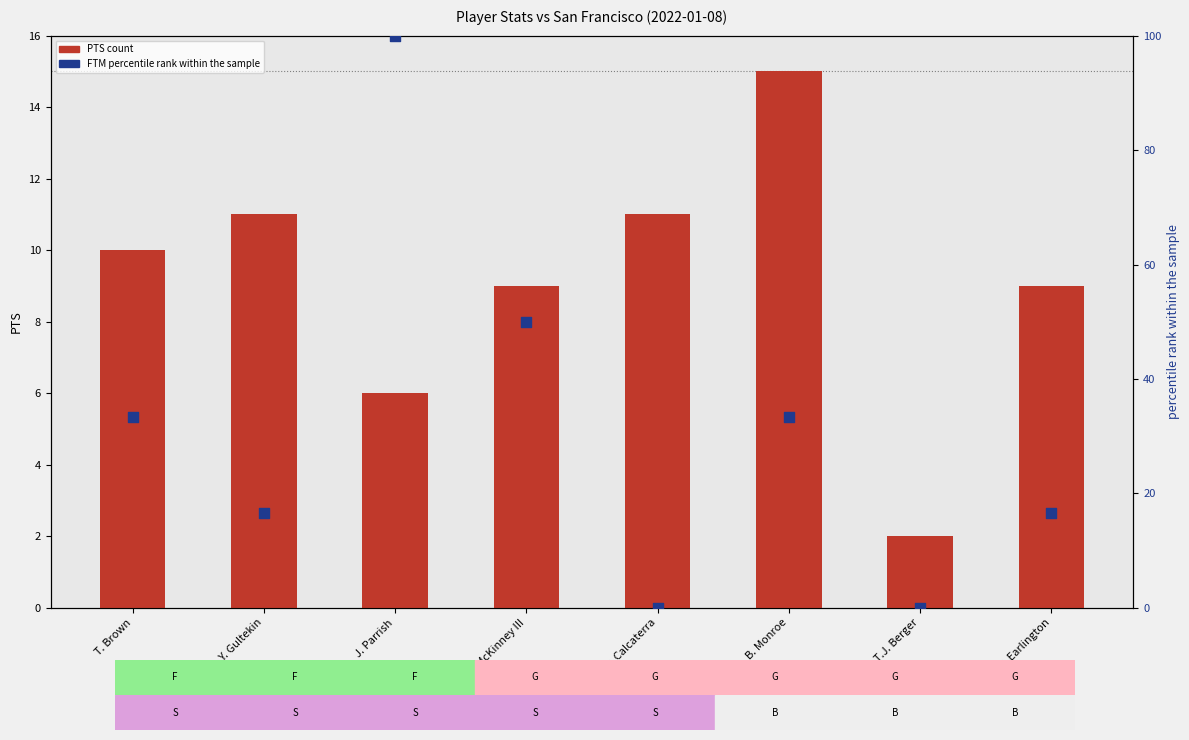

At which category is the sum across all series the highest?

J. Parrish